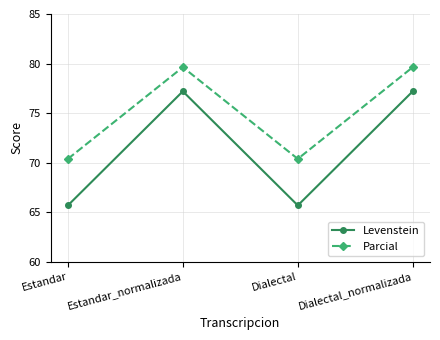

Which series has the widest spread of values?

Levenstein